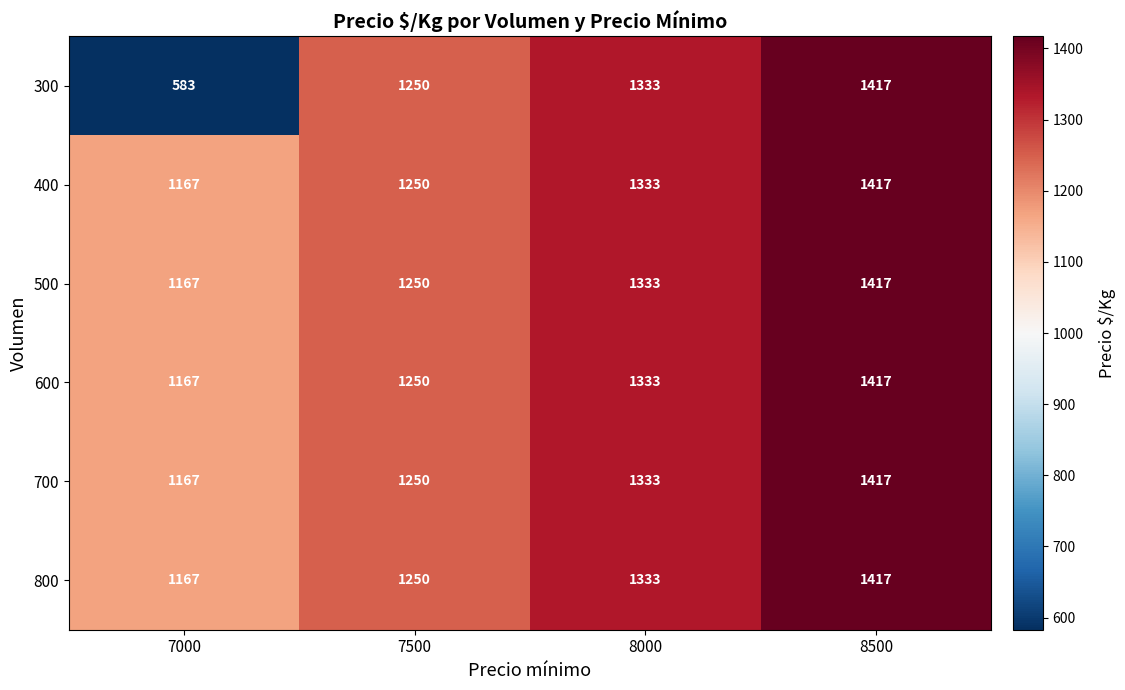

List the labels in order of 600 value, smallest first.

7000, 7500, 8000, 8500